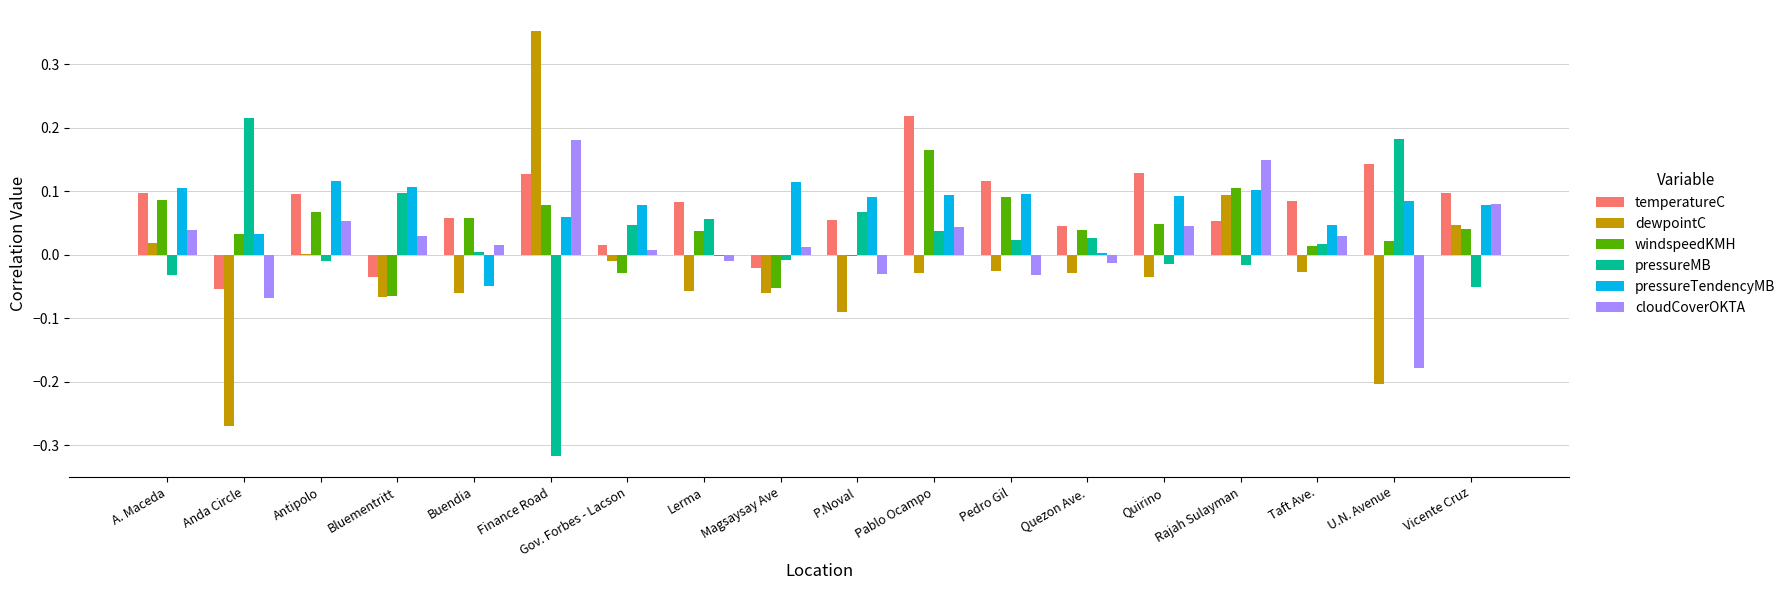

The value of cloudCoverOKTA at Pablo Ocampo is 0.0. True or false?

True